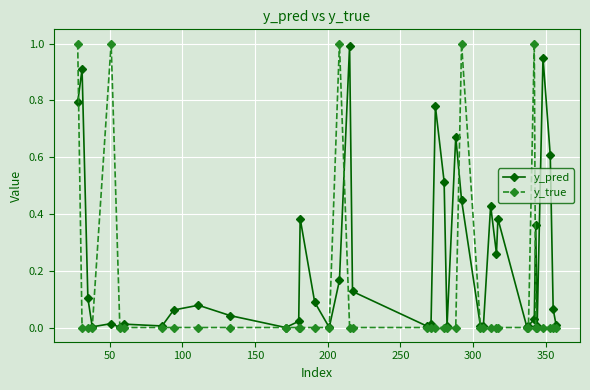

Which series has the largest range (max minus min)?

y_true